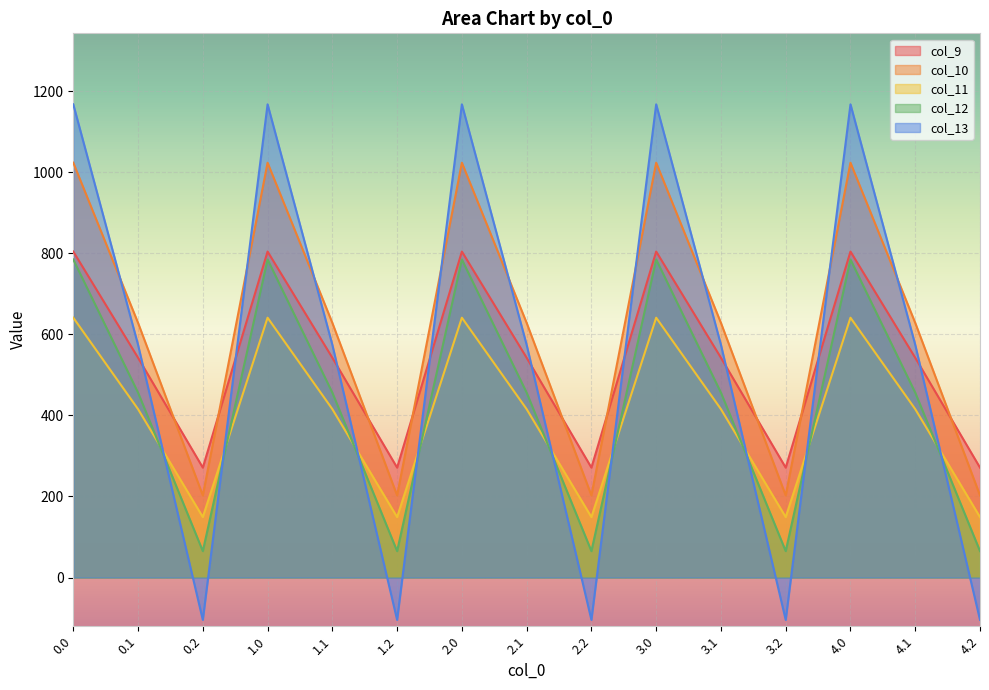

What is the label of the 4th point from the left?

1.0